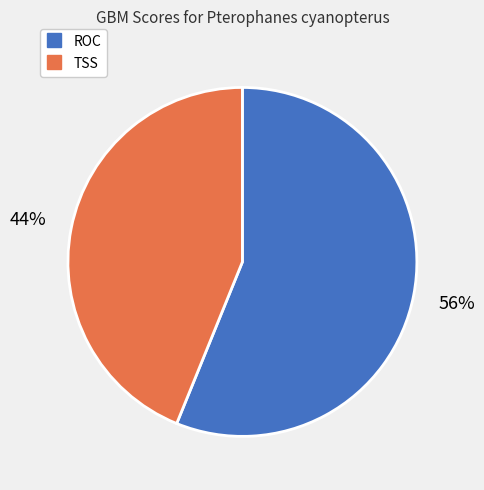

To the nearest percent, what is the difference between the largest and smallest slice percentages?

12%